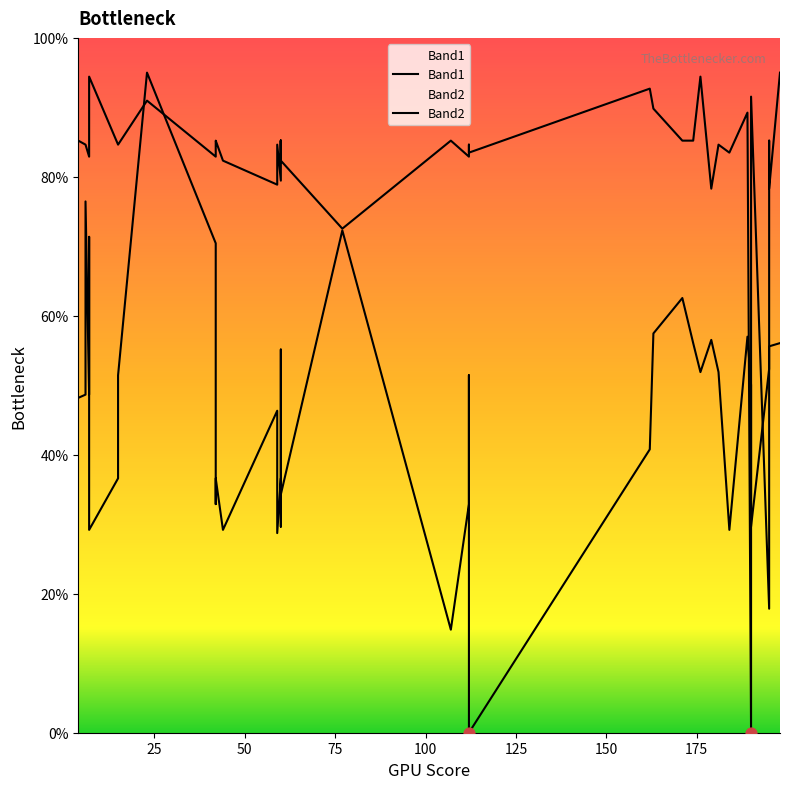

What are all the series names shown in the legend?

Band1, Band2